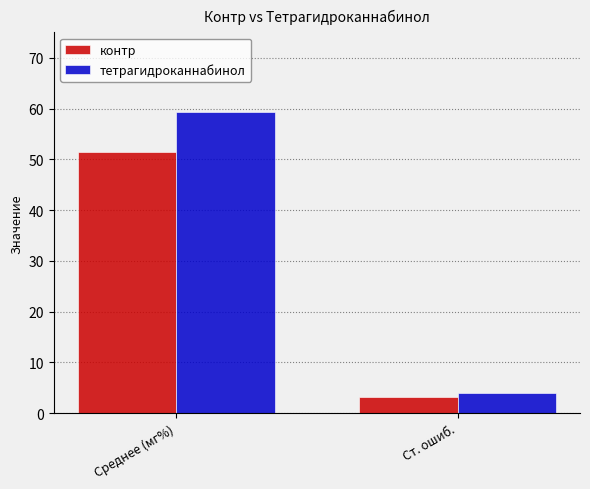

At how many categories does at least one series exceed 36?

1